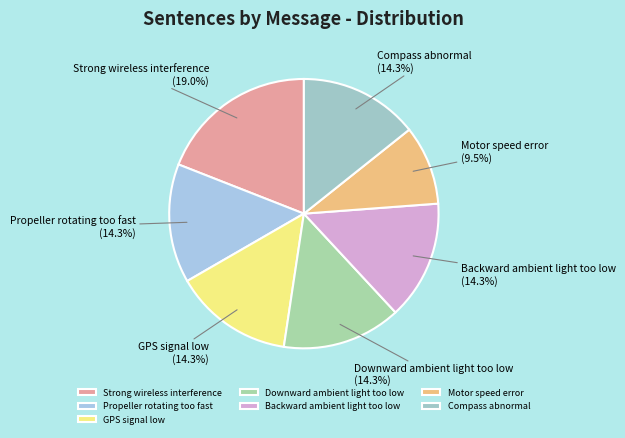

Does any single category account for the majority?

No